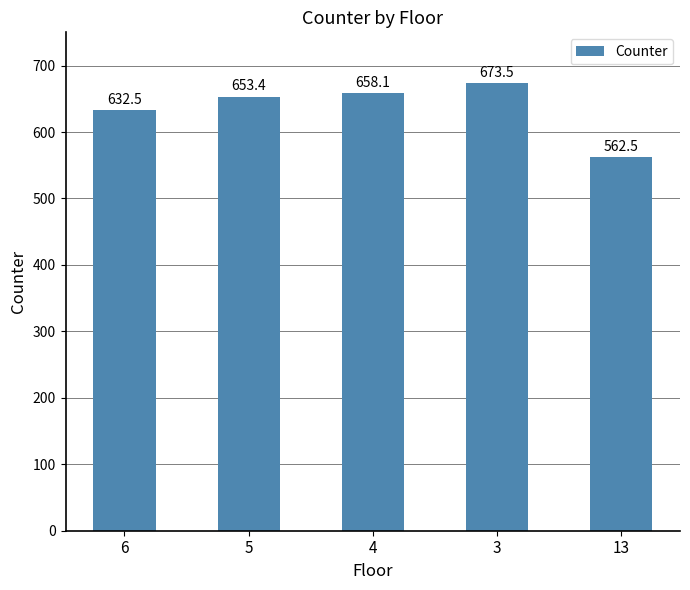

At which category does the chart reach its peak across all series?

3